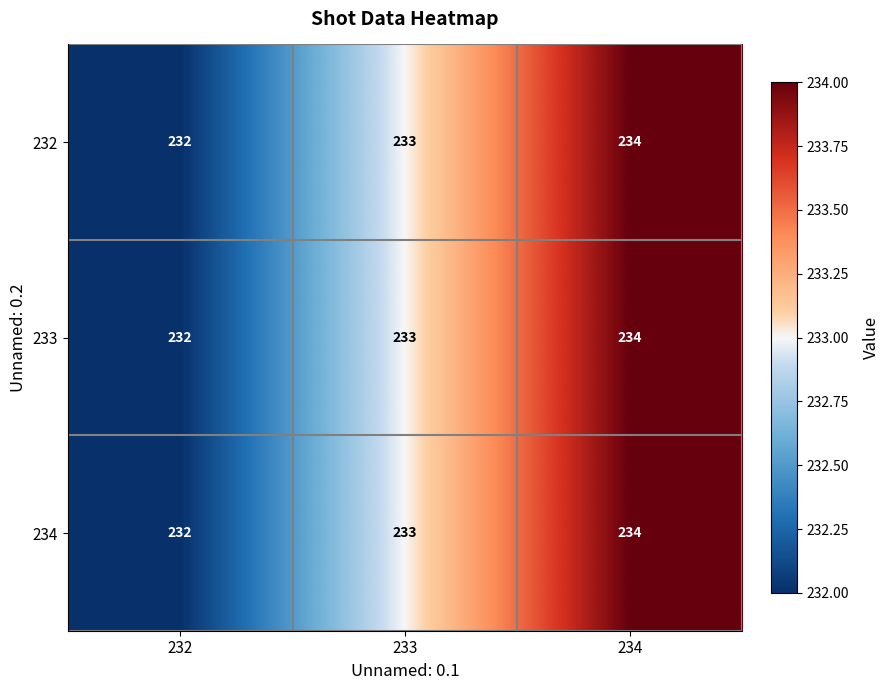

How many distinct data groups are displayed?

3